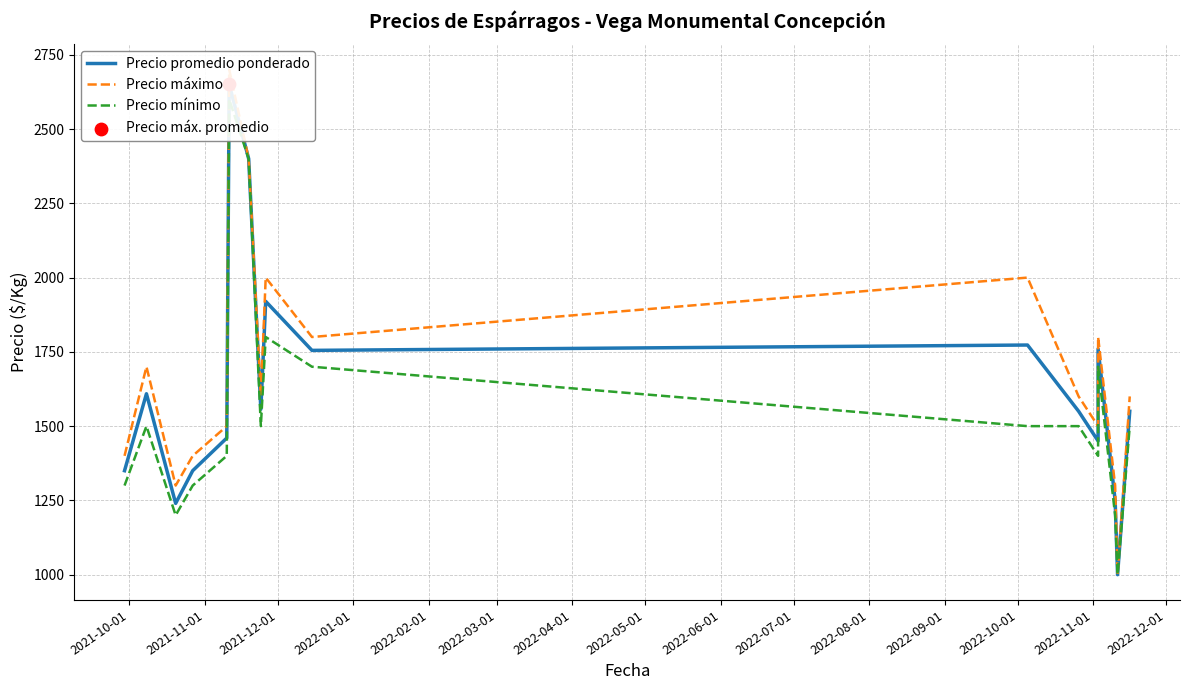

What are all the series names shown in the legend?

Precio promedio ponderado, Precio máximo, Precio mínimo